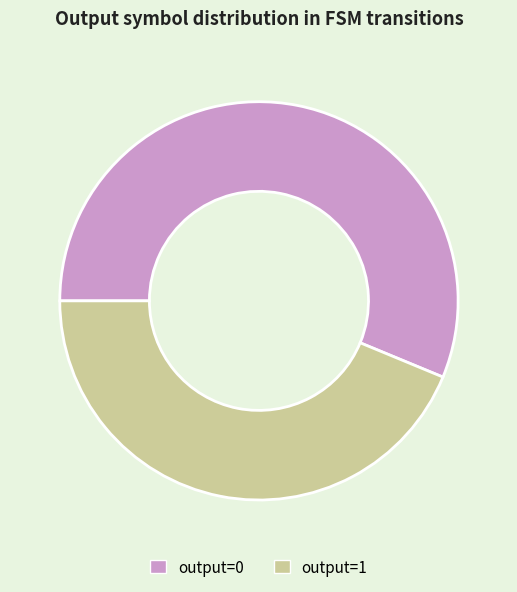

How many segments does this pie chart have?

2